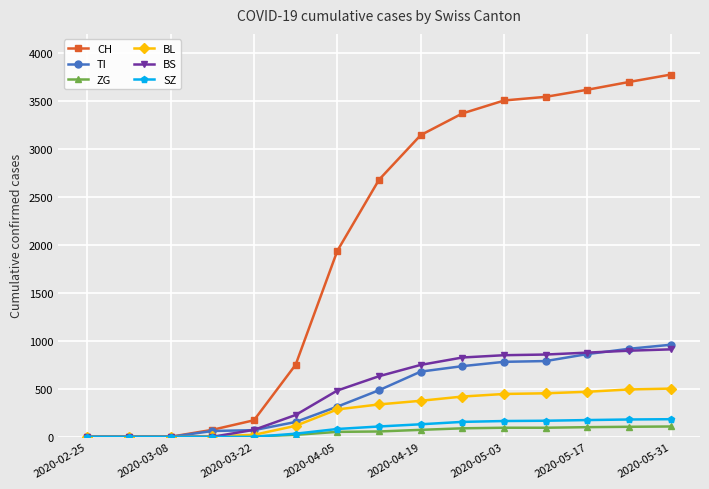

Which series has the widest spread of values?

CH